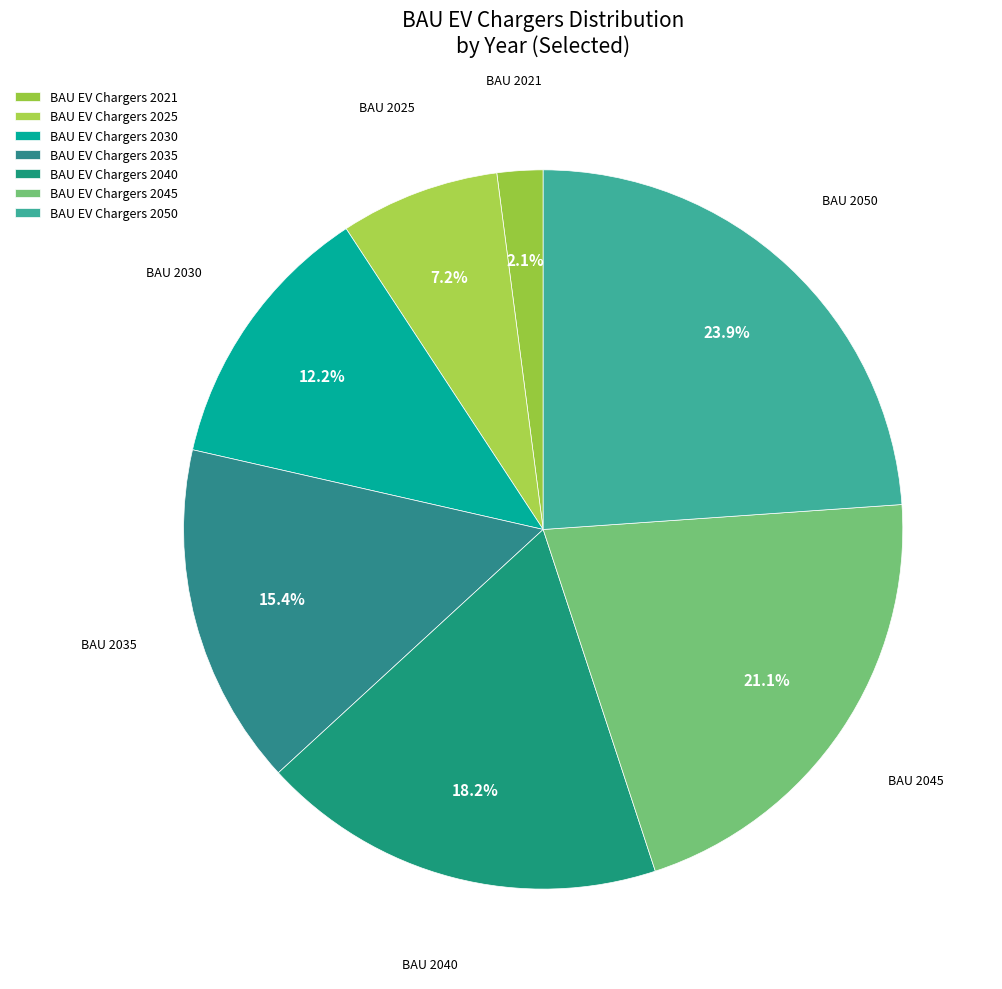

What is the largest slice in the pie chart?

BAU EV Chargers 2050